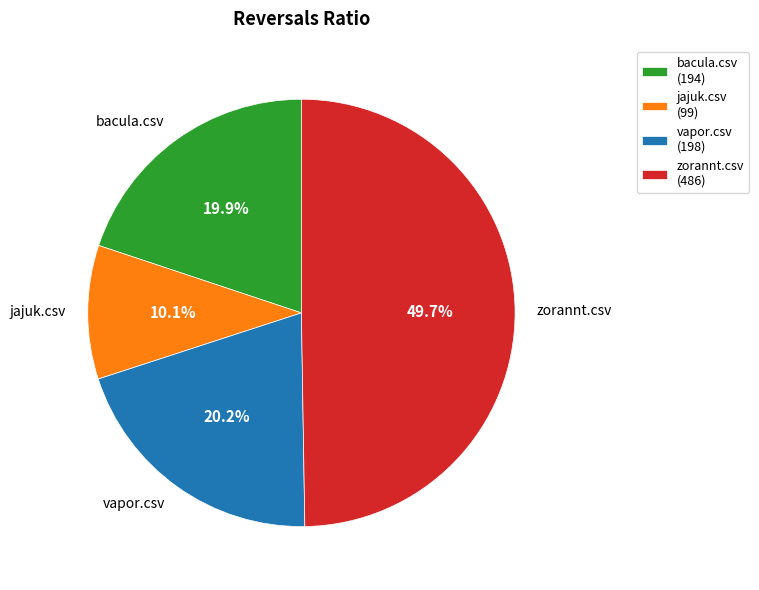

Which category has the biggest portion of the pie?

zorannt.csv